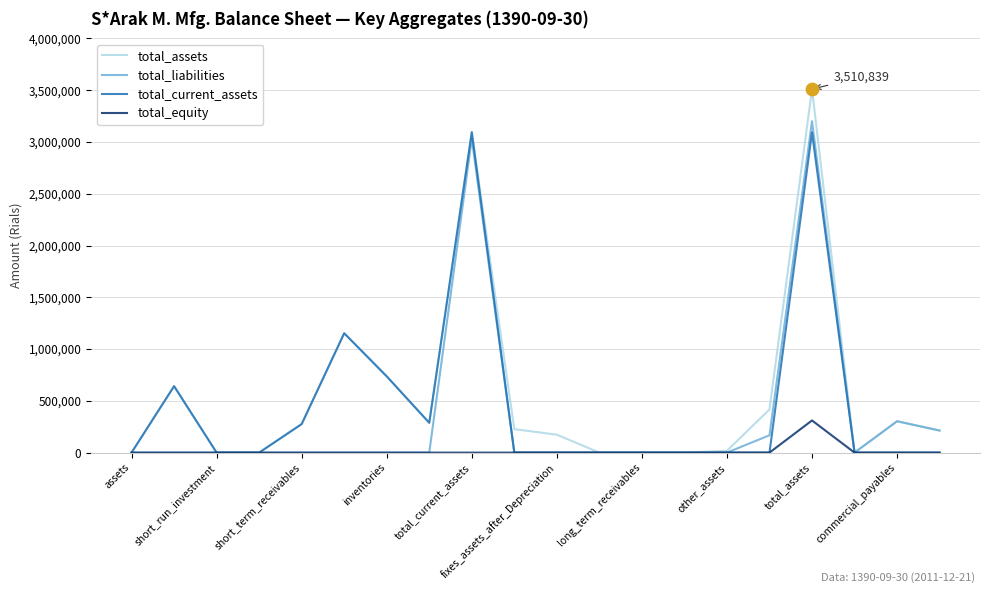

What is the maximum value for total_current_assets?

3093923